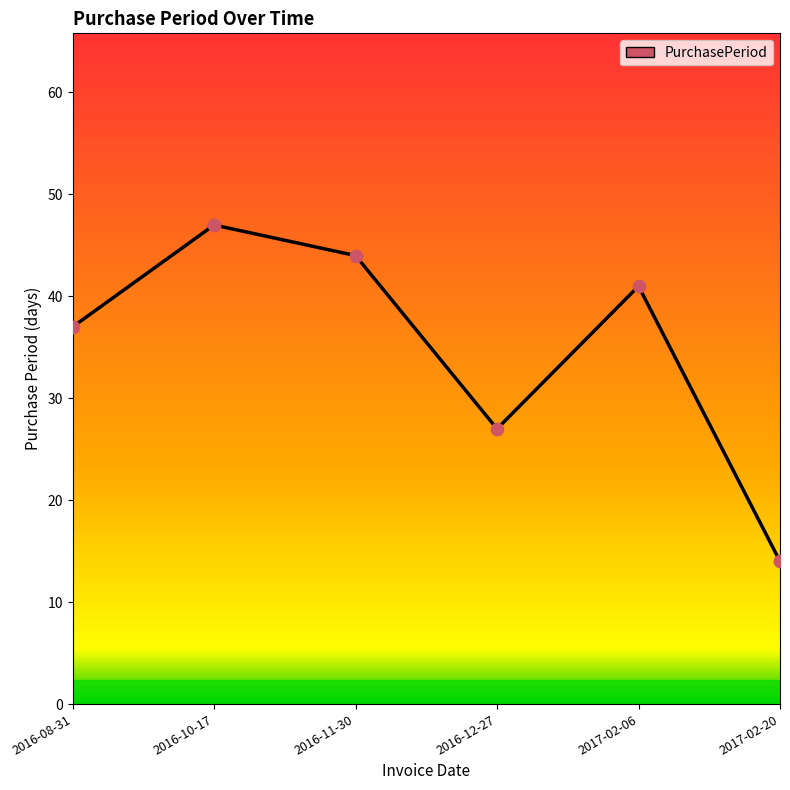

What is the change in value from 2016-10-17 to 2017-02-06?

-6